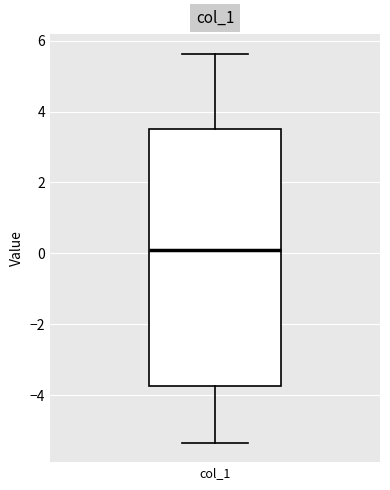

Read this box plot against the y-axis: the position of the median line, the range covered by the box, and the ends of both whiskers. The values are not printed on the chart, so give them approximately, as read against the axis.

median 0.0, box -3.8 to 3.6, whiskers -5.4 to 5.6